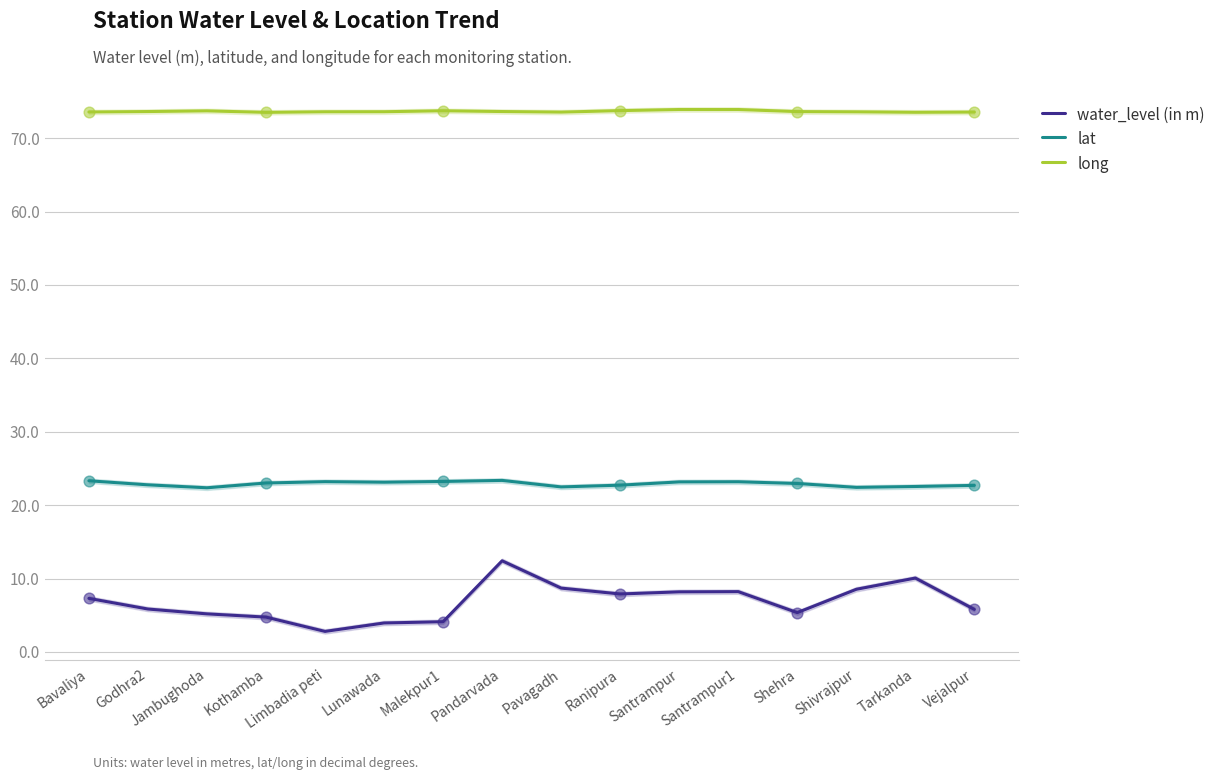

Is the value of long at Limbadia peti greater than the value of water_level (in m) at Bavaliya?

Yes